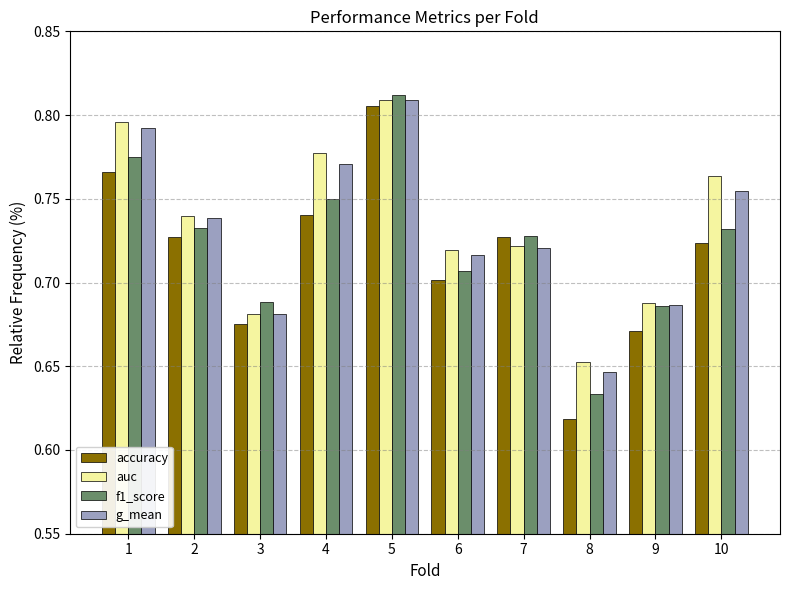

What is the sum of all accuracy values?

7.2